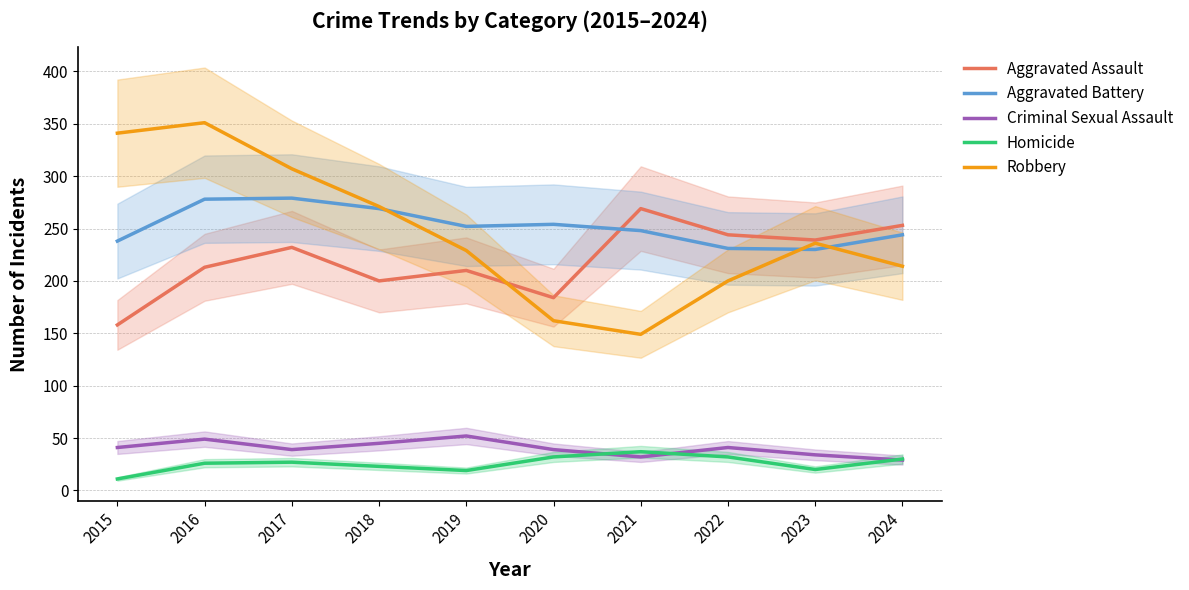

What is the sum of all Aggravated Battery values?

2523